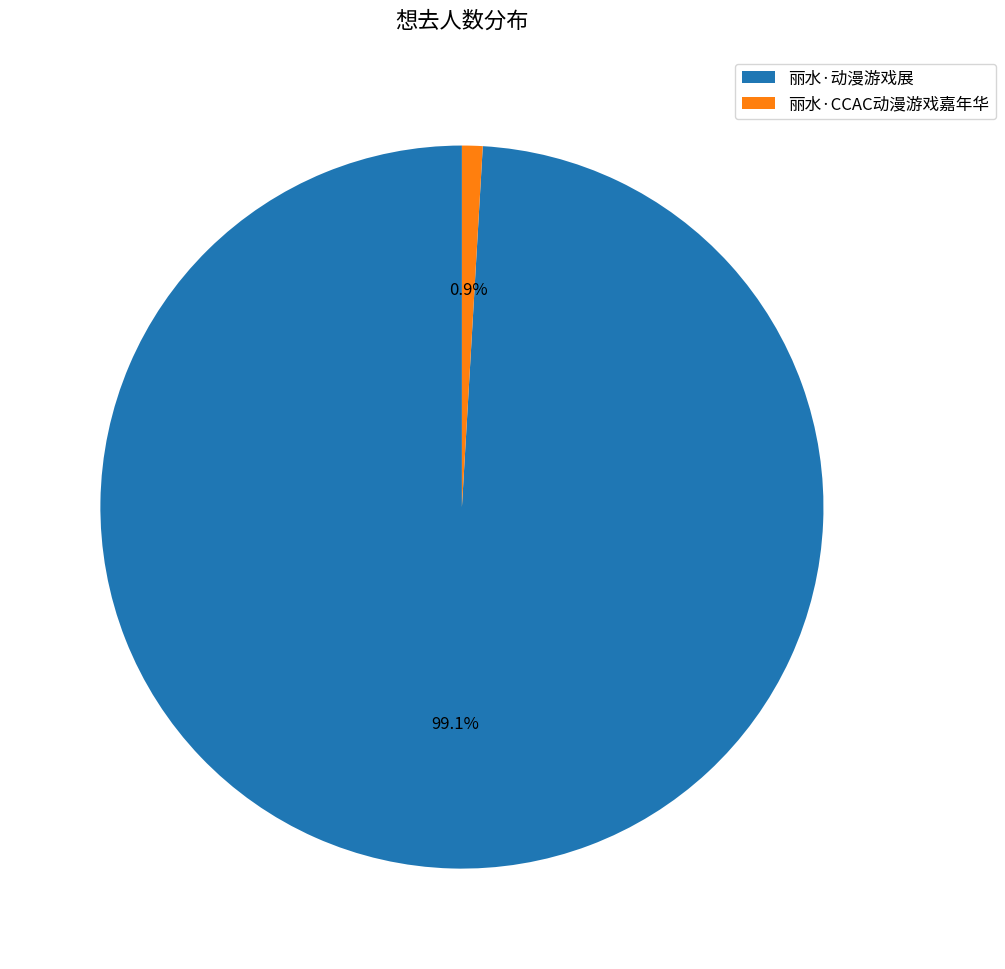

The 丽水·CCAC动漫游戏嘉年华 slice represents 1% of the pie. True or false?

True